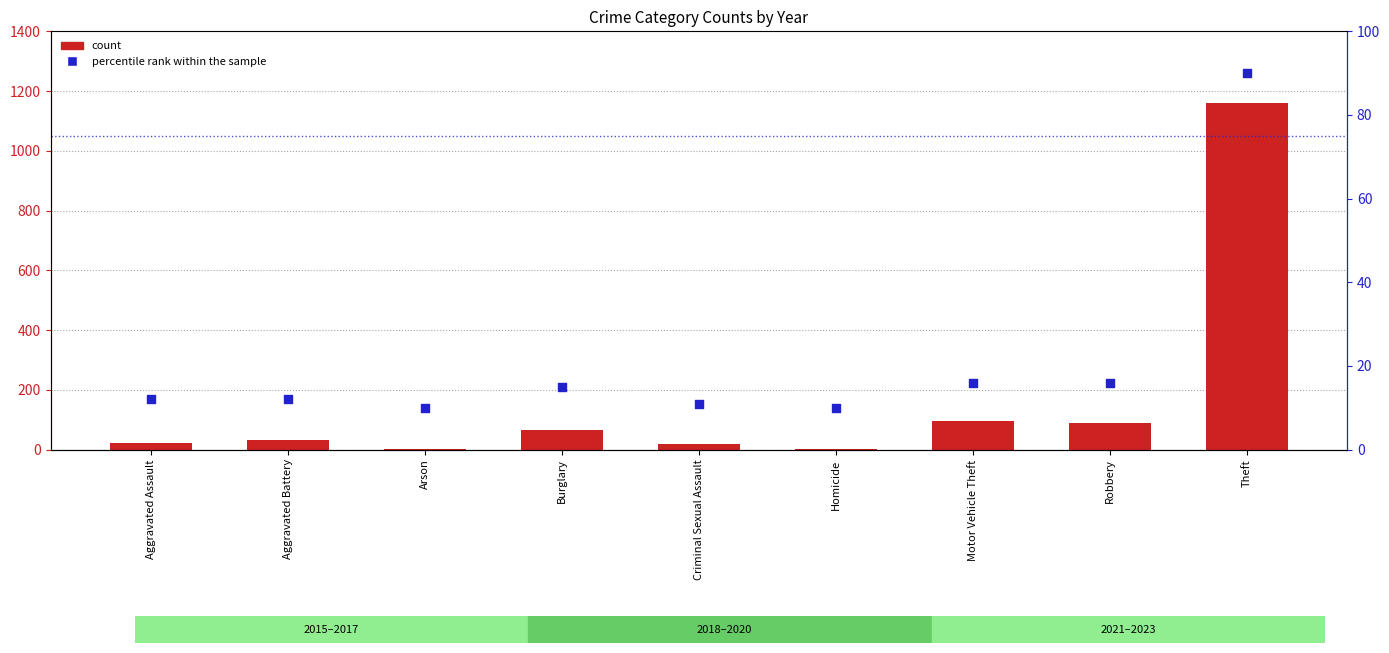

Which series has the widest spread of Y values?

count